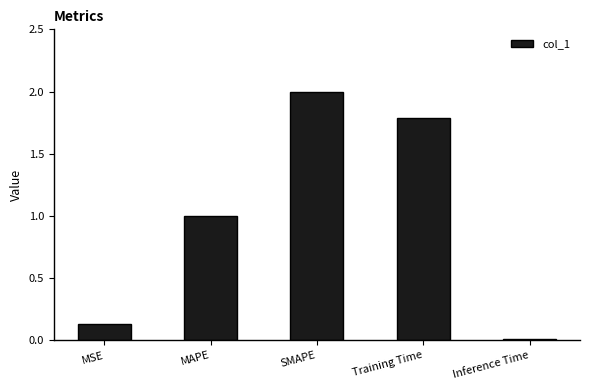

How many values exceed 1?

3